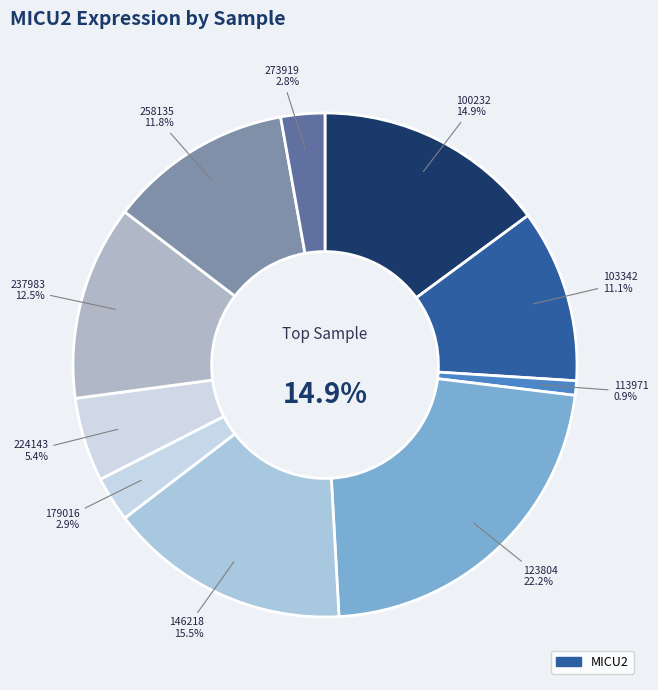

Is there a majority slice in this chart?

No